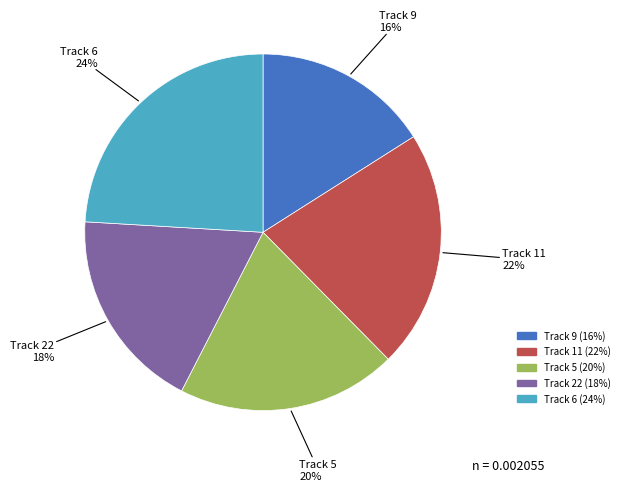

Count the number of slices in the pie.

5